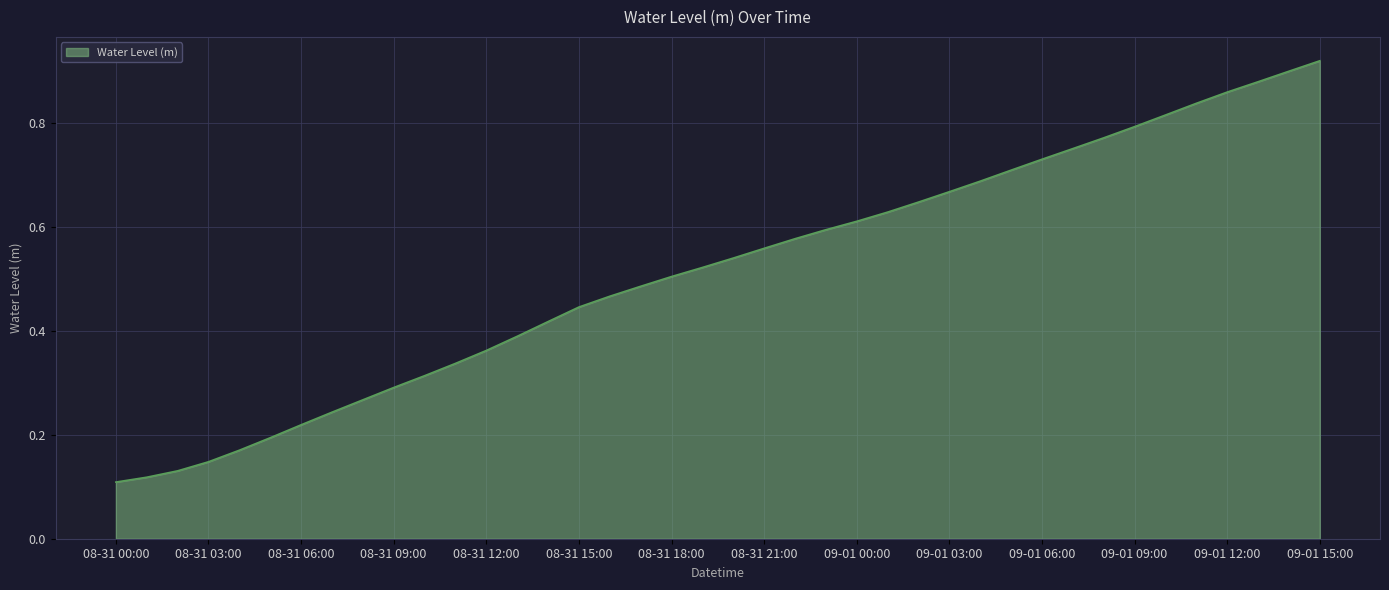

At which category does the chart reach its peak across all series?

09-01 15:00